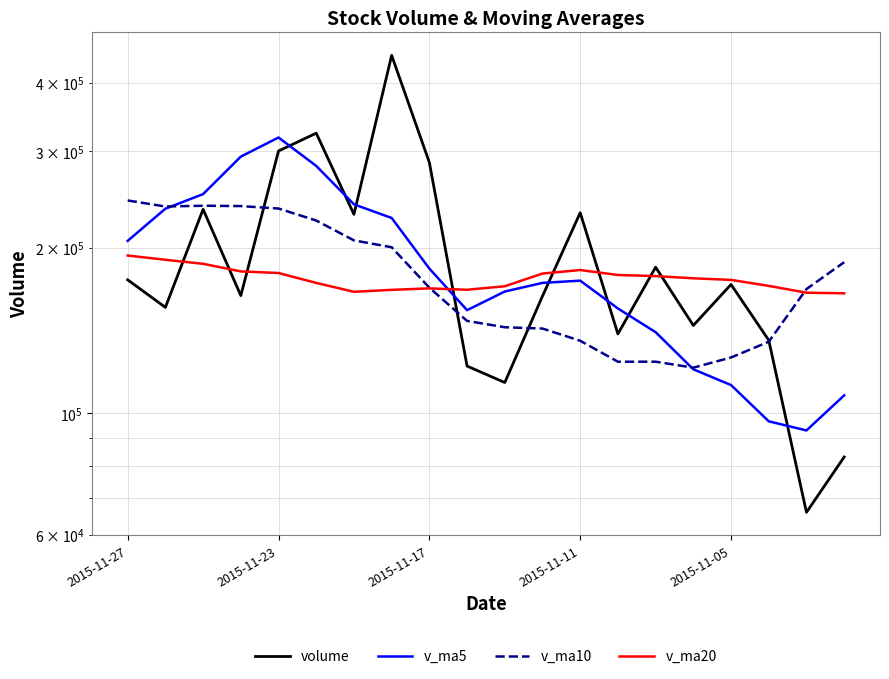

In v_ma10, how many points are lower than both neighbors (excluding endpoints)?

3